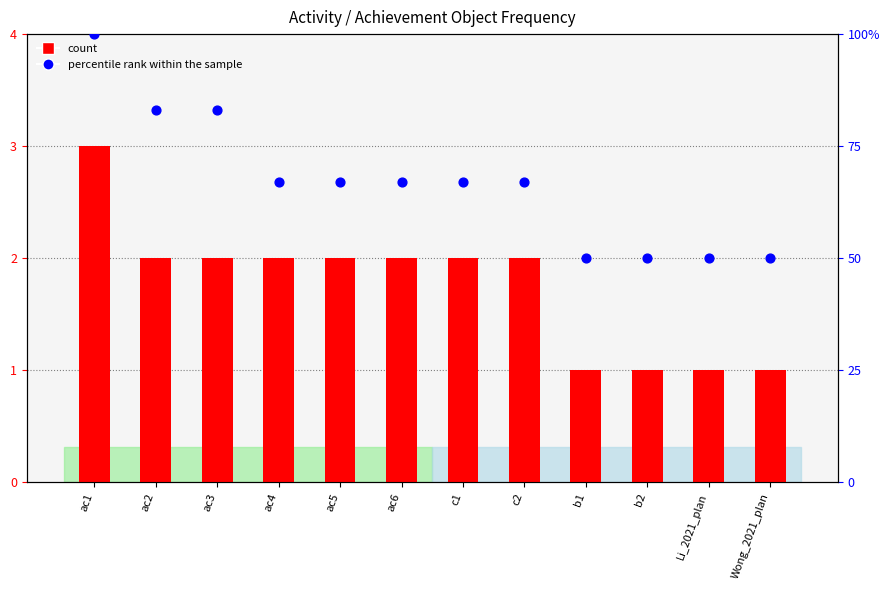

Which series contains the lowest Y value?

count